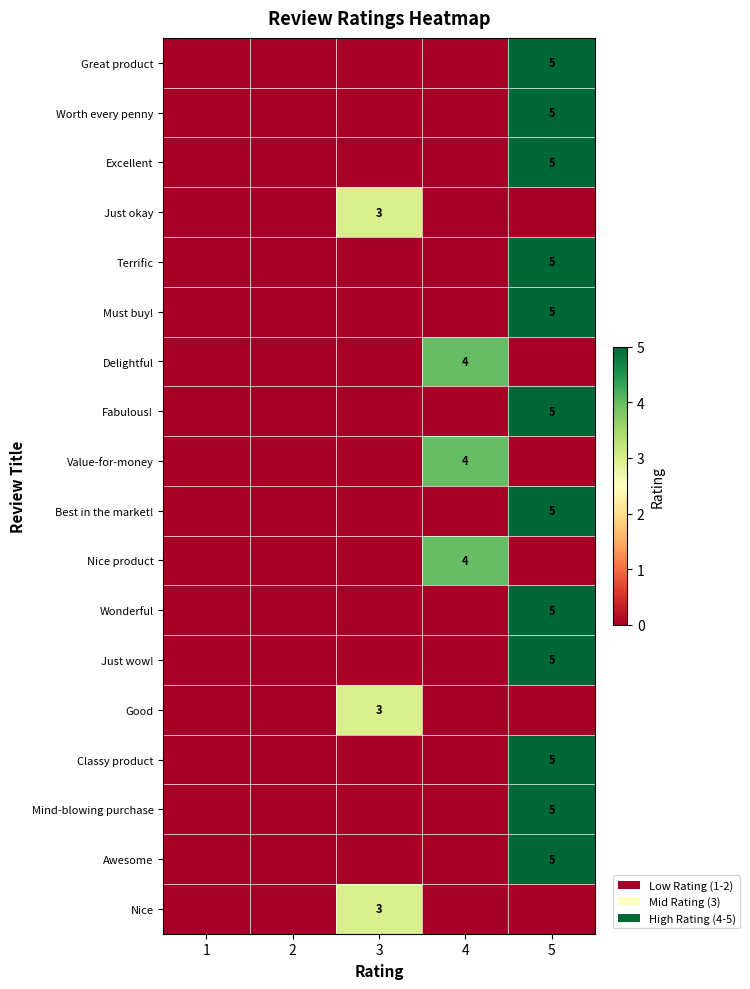

At how many categories does at least one series exceed 4?

1